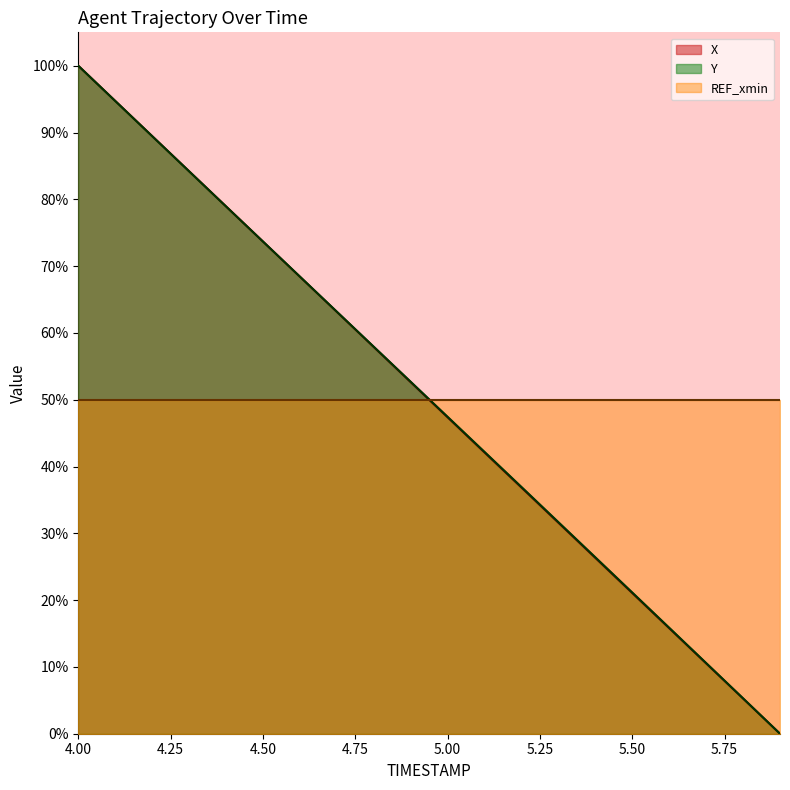

What are all the series names shown in the legend?

X, Y, REF_xmin